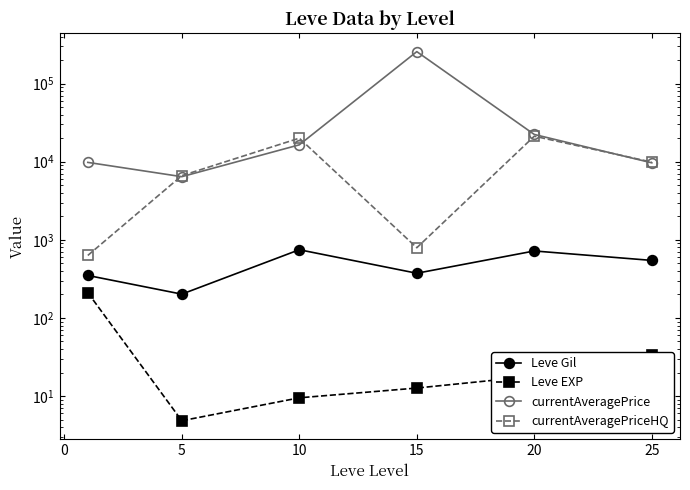

Which series has the widest spread of values?

currentAveragePrice